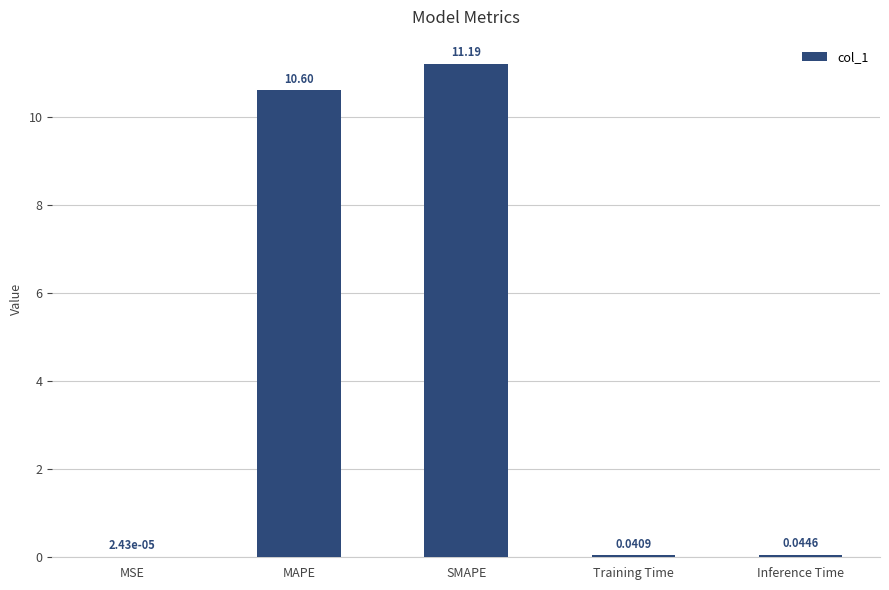

Which has a higher value, MSE or SMAPE?

SMAPE